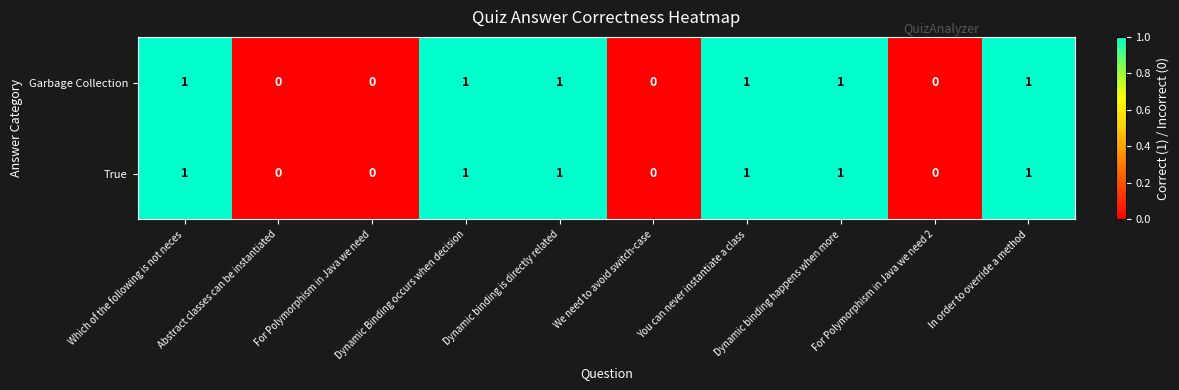

What is the sum of all Garbage Collection values?

6